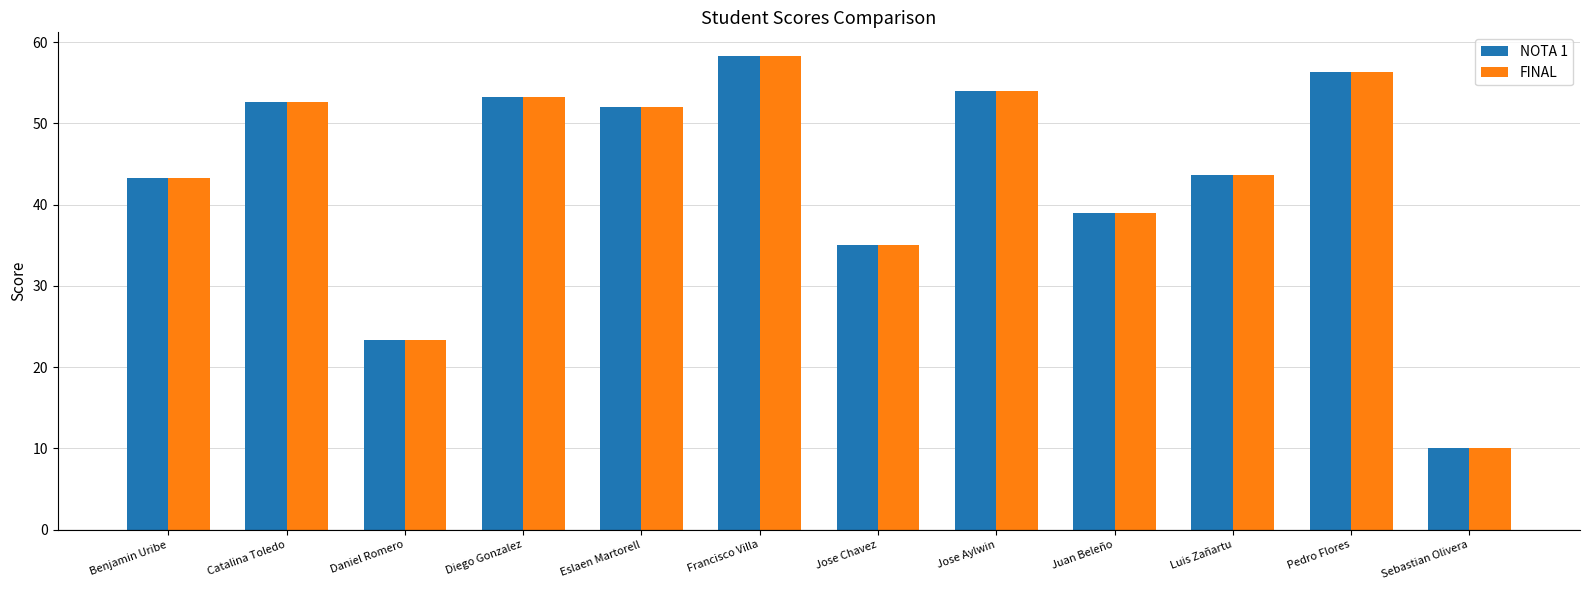

Is it true that FINAL equals 14.1 at Sebastian Olivera?

False